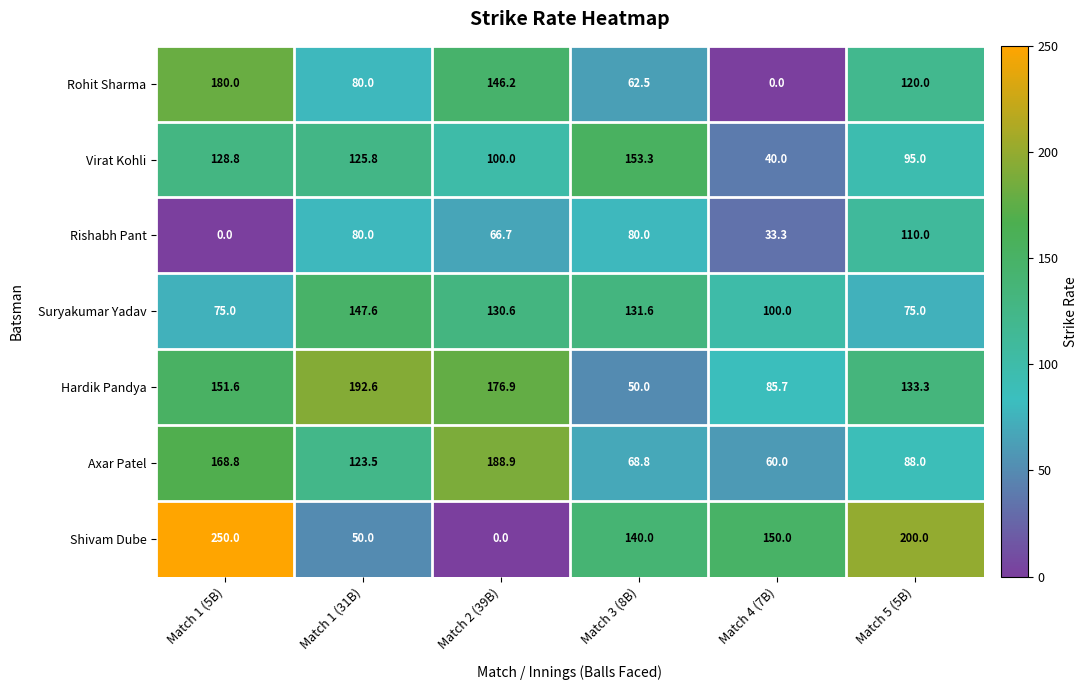

What is the greatest value displayed?

250.0